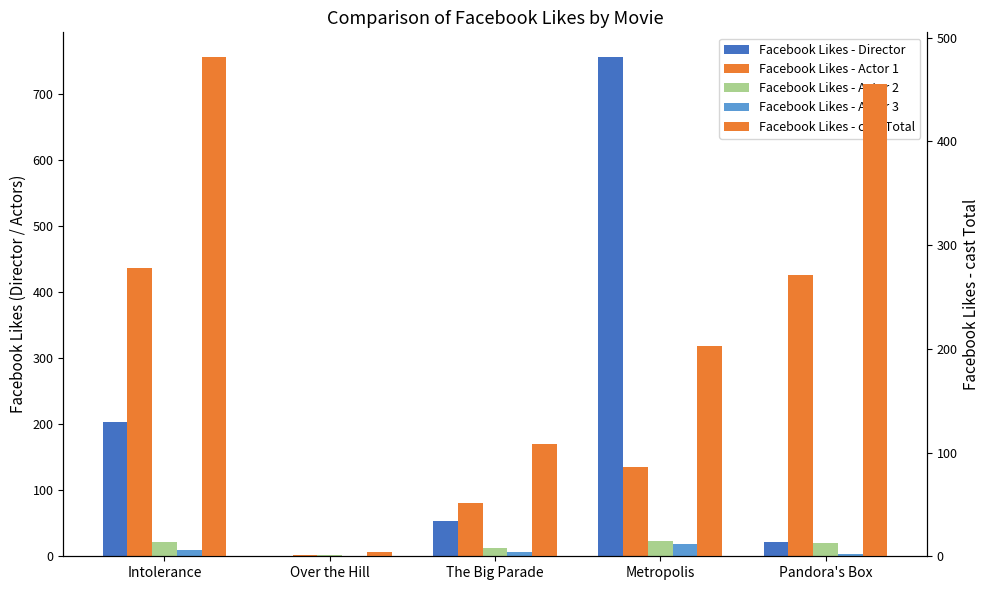

At which category is the sum across all series the highest?

Intolerance